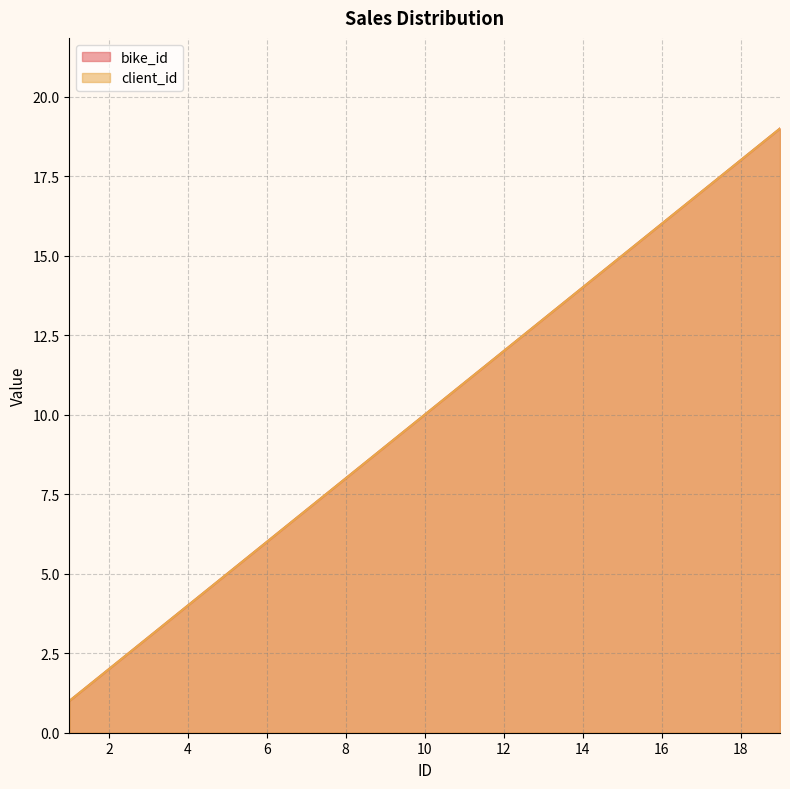

True or false: client_id and bike_id intersect in this chart.

False